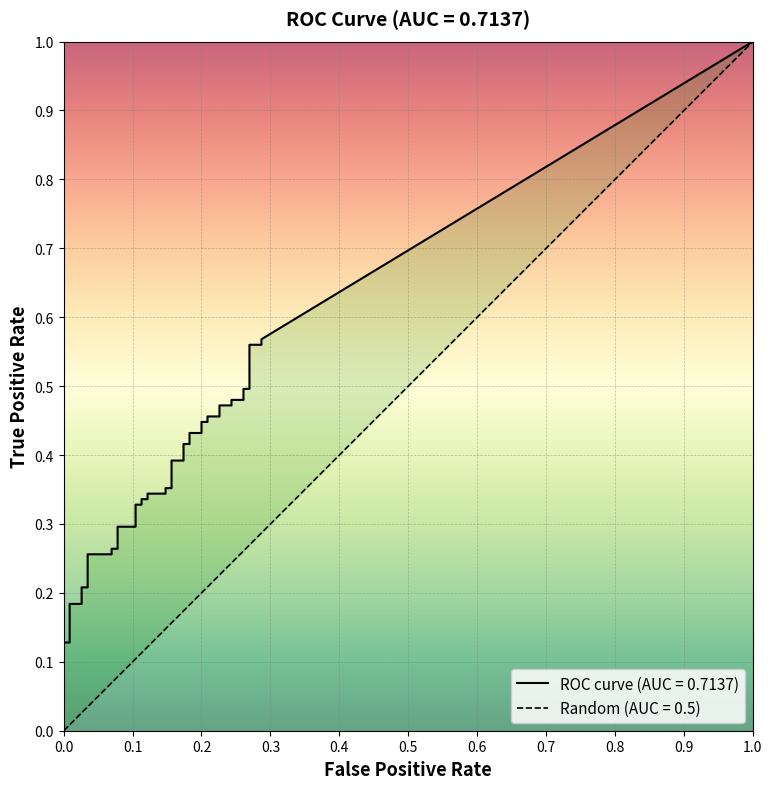

Which category has the highest value in the fpr series?

38